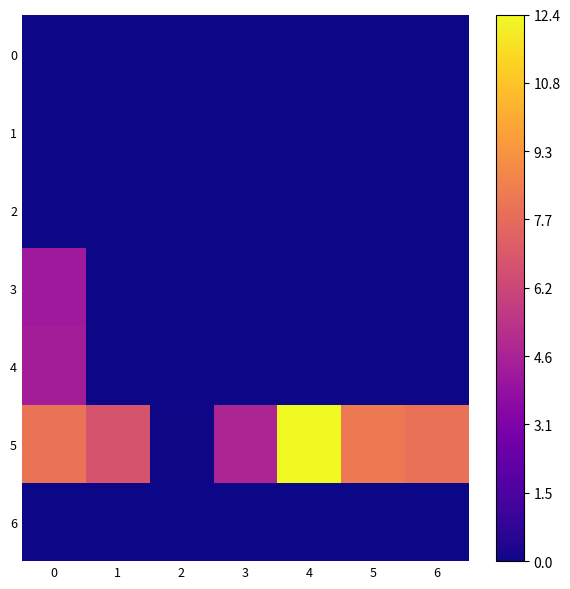

What is the spread (max minus min) of values at 3?

4.8